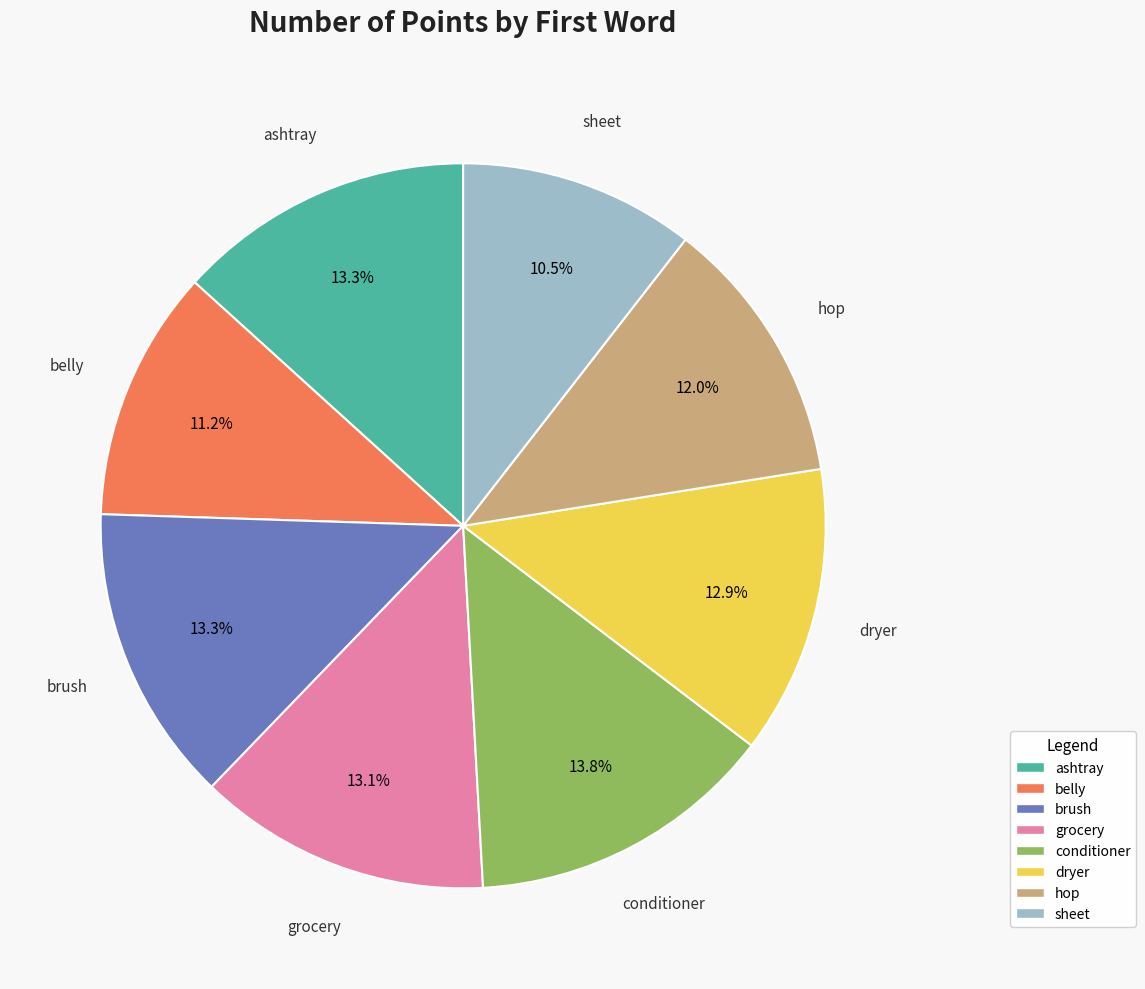

Is it true that belly is 7% of the pie?

False